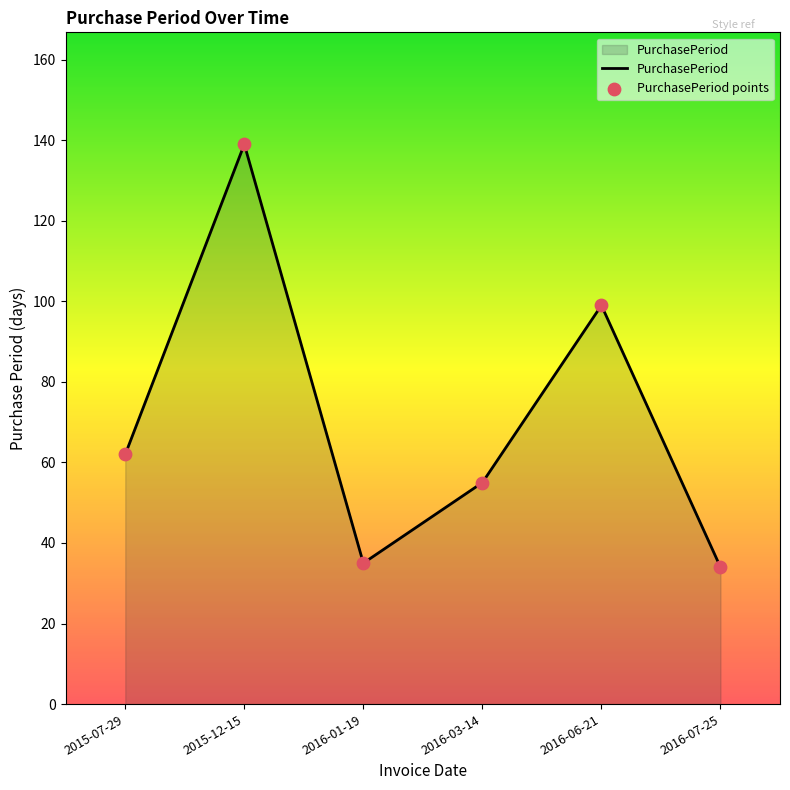

What is the change in value from 2015-12-15 to 2016-03-14?

-84